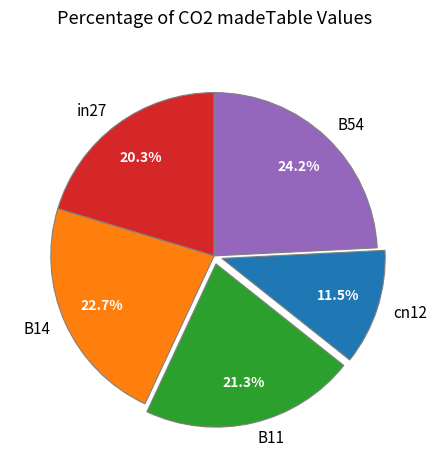

What is the largest slice in the pie chart?

B54